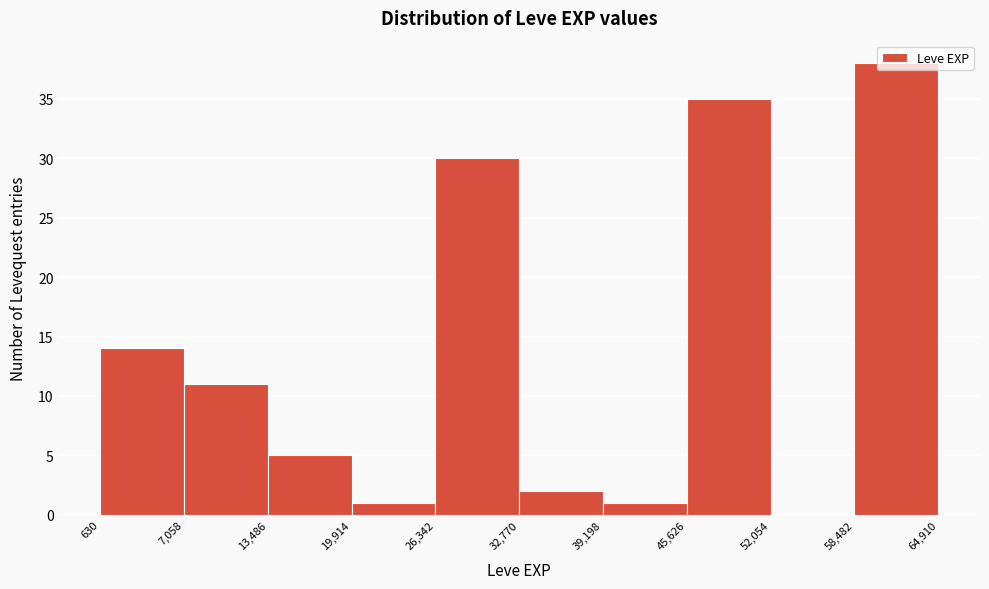

Reading left to right, transcribe this chart: for each bar, give the range it covers on the x-axis and its height. The values are not printed on the chart, so give them approximately, as read against the axis.

630 to 7,058: 14
7,058 to 13,486: 11
13,486 to 19,914: 5
19,914 to 26,342: 1
26,342 to 32,770: 30
32,770 to 39,198: 2
39,198 to 45,626: 1
45,626 to 52,054: 35
52,054 to 58,482: 0
58,482 to 64,910: 38